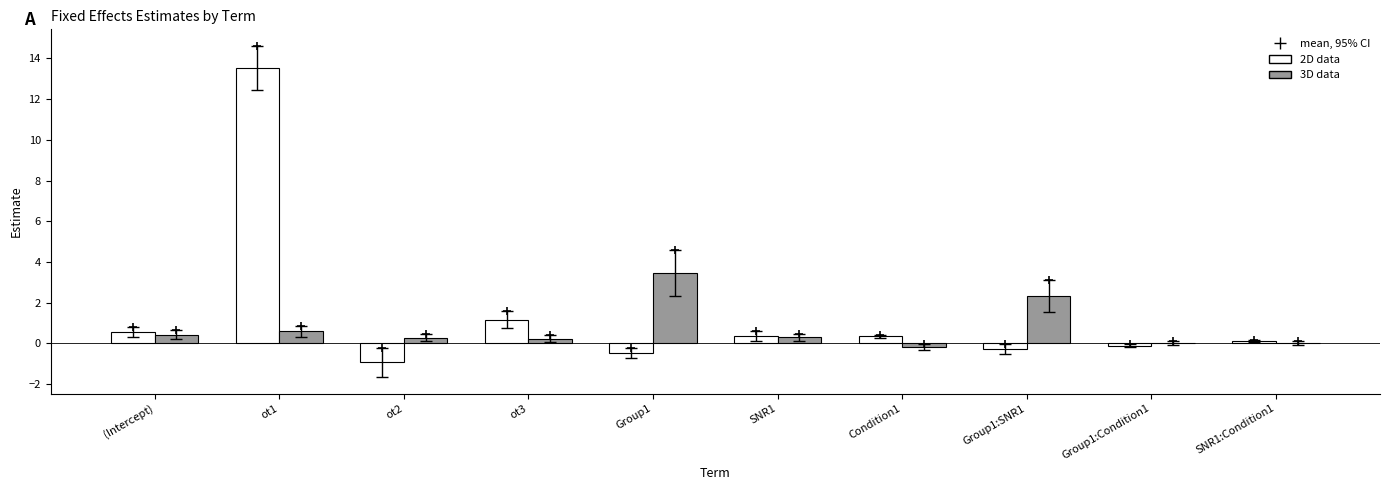

Which series changed the most between (Intercept) and ot3?

2D data